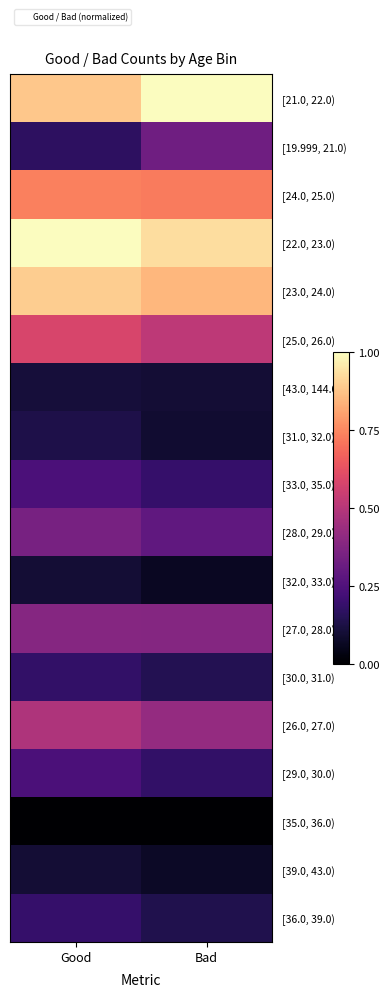

Reading left to right, extract all data points from this chart.

[21.0, 22.0): Good=0.9	Bad=1.0
[19.999, 21.0): Good=0.2	Bad=0.3
[24.0, 25.0): Good=0.7	Bad=0.7
[22.0, 23.0): Good=1.0	Bad=0.9
[23.0, 24.0): Good=0.9	Bad=0.8
[25.0, 26.0): Good=0.6	Bad=0.5
[43.0, 144.0): Good=0.1	Bad=0.1
[31.0, 32.0): Good=0.1	Bad=0.1
[33.0, 35.0): Good=0.2	Bad=0.2
[28.0, 29.0): Good=0.3	Bad=0.3
[32.0, 33.0): Good=0.1	Bad=0.1
[27.0, 28.0): Good=0.4	Bad=0.4
[30.0, 31.0): Good=0.2	Bad=0.1
[26.0, 27.0): Good=0.5	Bad=0.4
[29.0, 30.0): Good=0.2	Bad=0.2
[35.0, 36.0): Good=0.0	Bad=0.0
[39.0, 43.0): Good=0.1	Bad=0.1
[36.0, 39.0): Good=0.2	Bad=0.1